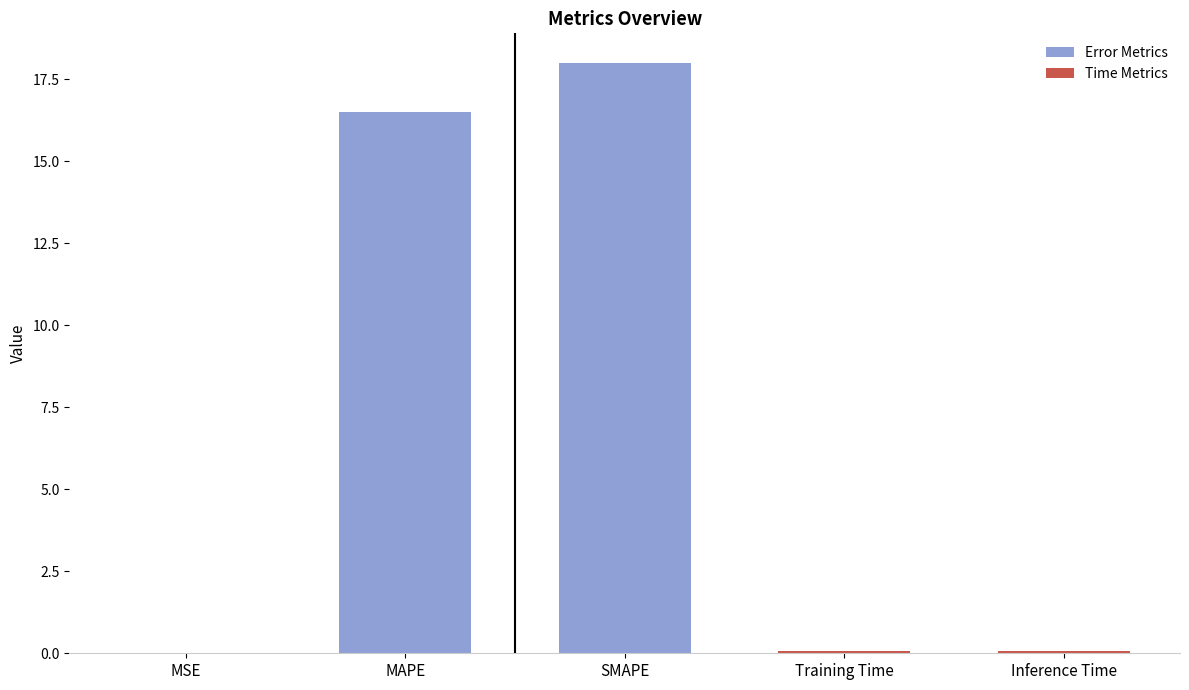

What is the sum of all values?

34.7